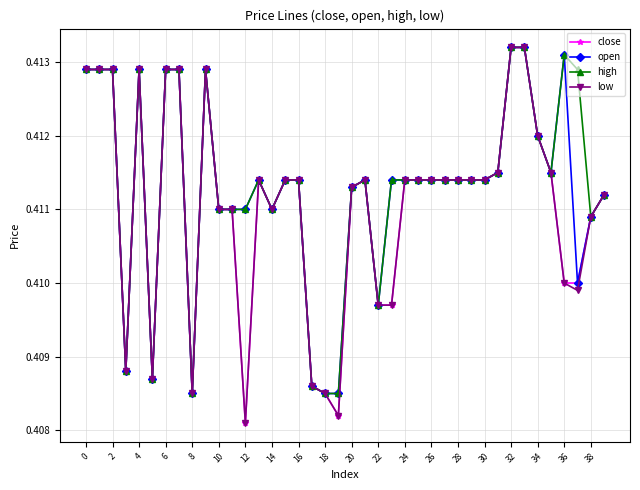

At how many categories does at least one series exceed 0?

40